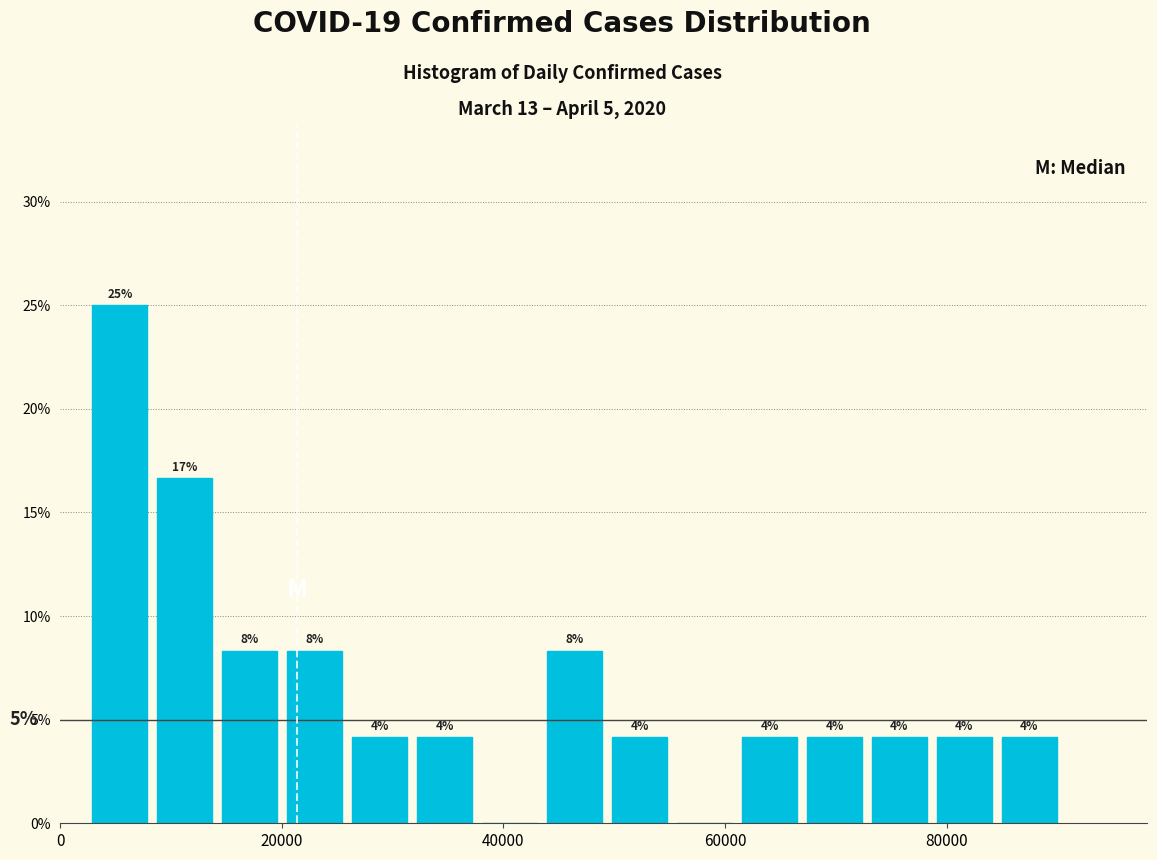

Around what value on the x-axis is the tallest bar? Give the approximate position of its centre, as read against the axis.

6000